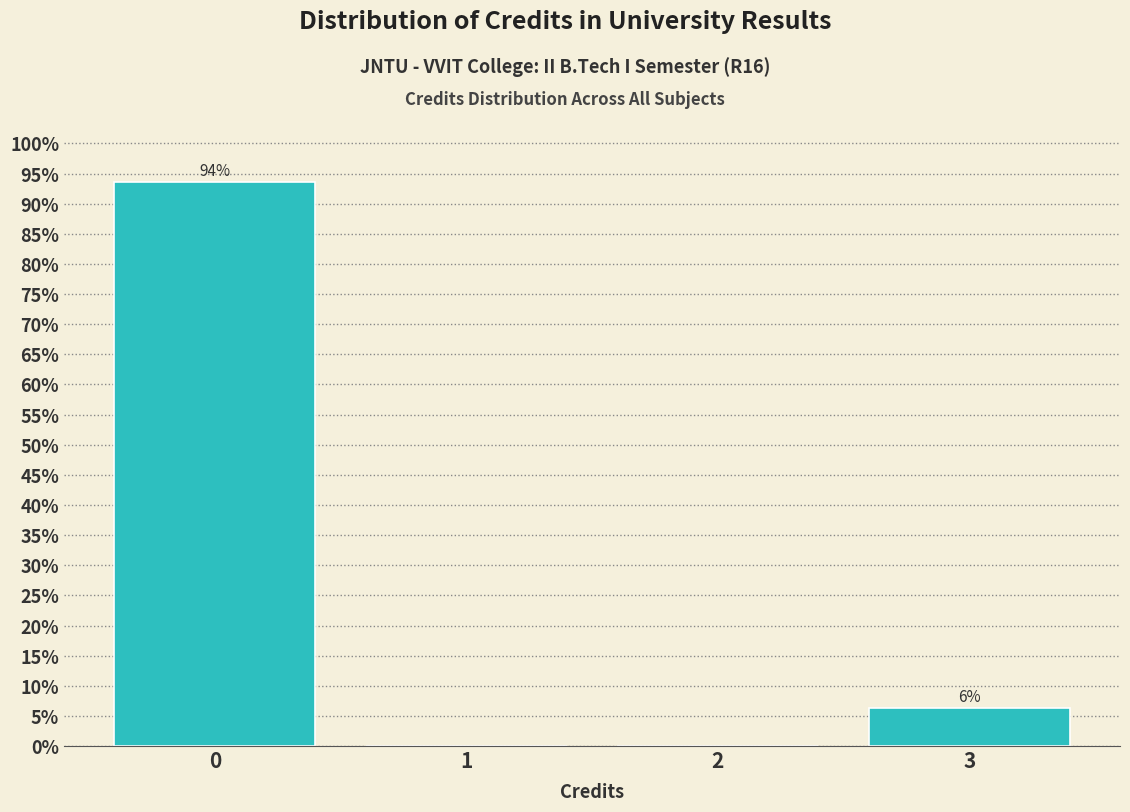

The value at 1 is 0.0. True or false?

True